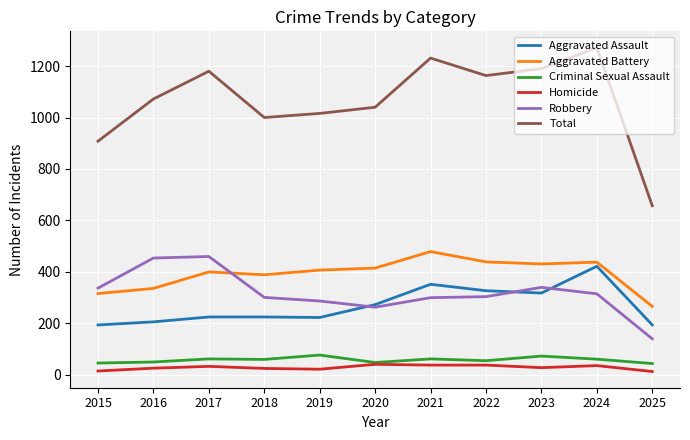

What is the approximate value of Aggravated Battery at 2022, to the nearest 5?

440